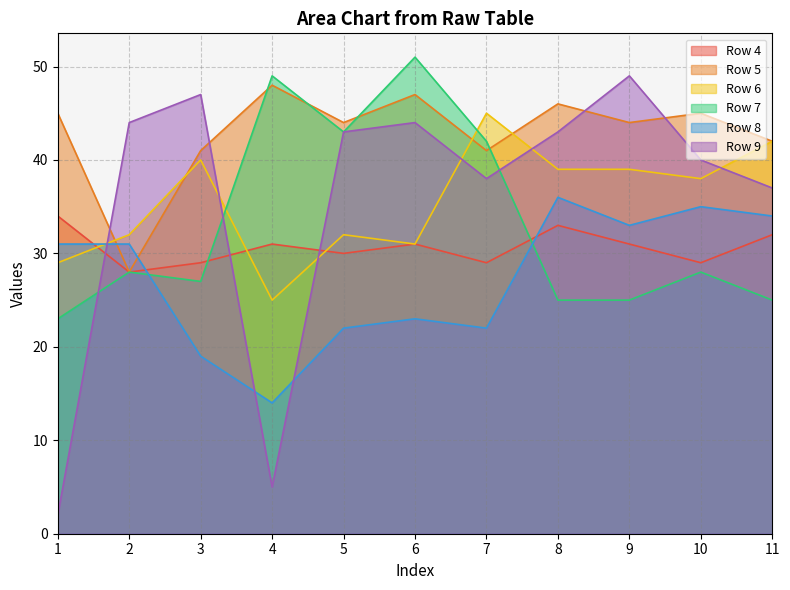

Is the value of Row 6 at 4 greater than the value of Row 5 at 10?

No